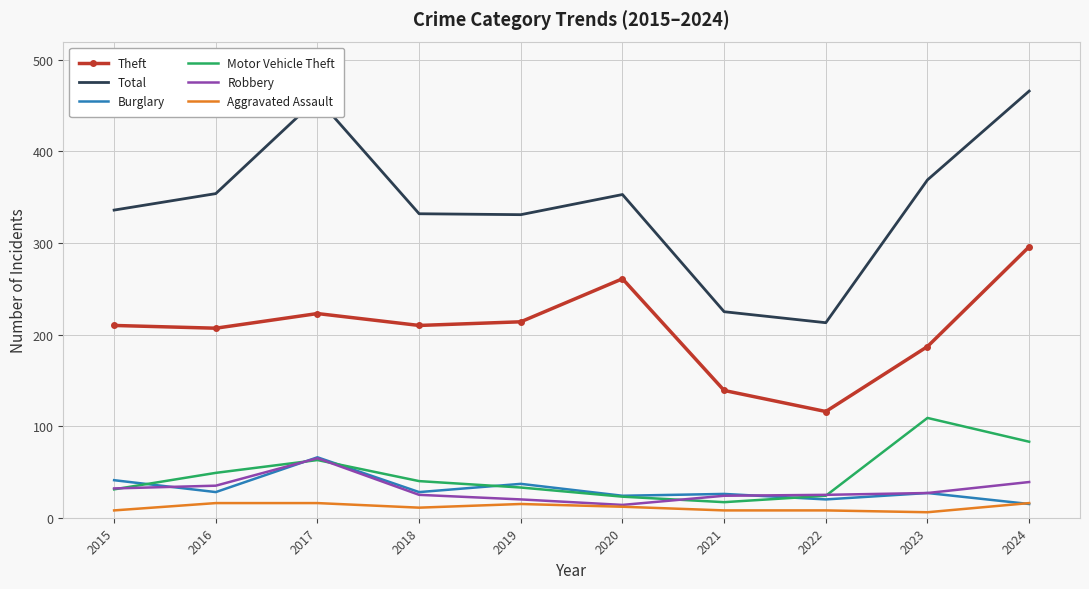

Is it true that Theft equals 72 at 2018?

False